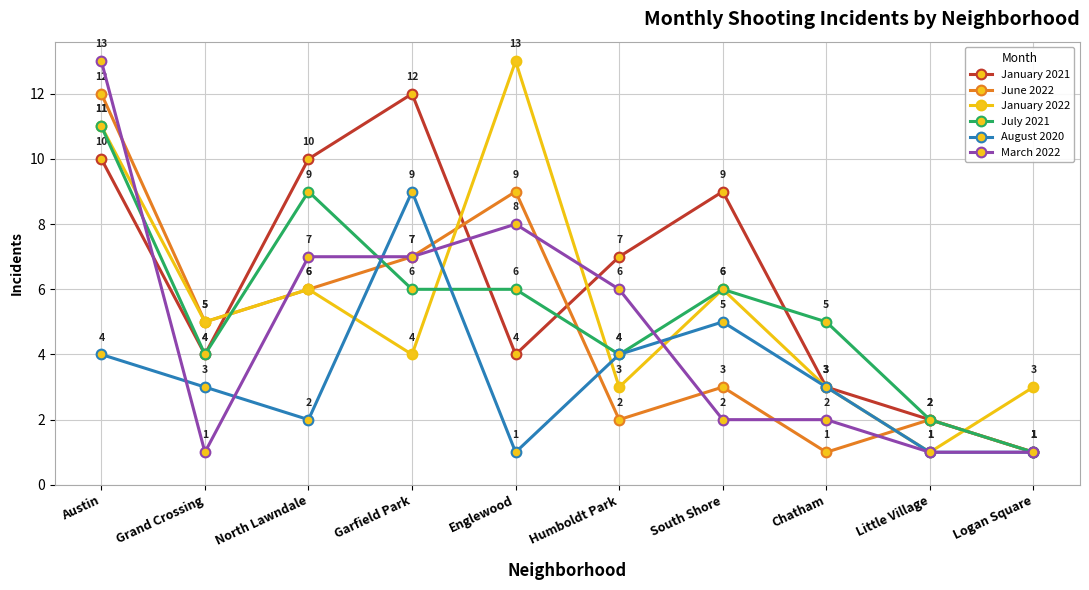

Which series changed the most between Grand Crossing and Humboldt Park?

March 2022